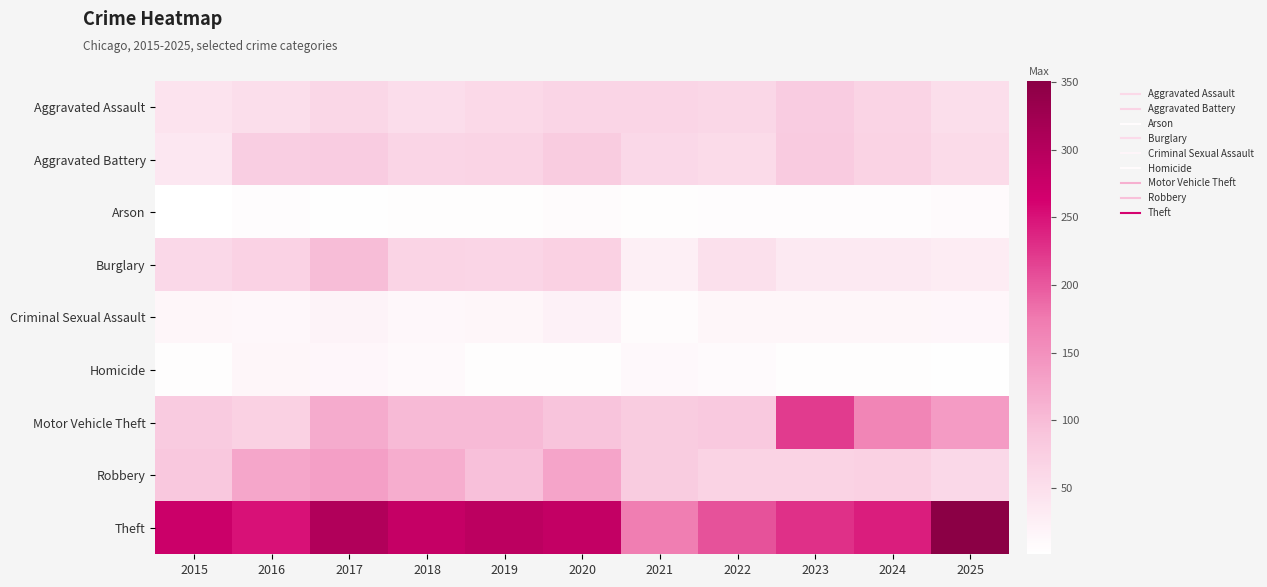

Reading left to right, list all the values displayed in this chart.

Aggravated Assault: 2015=44	2016=51	2017=62	2018=52	2019=59	2020=64	2021=64	2022=62	2023=78	2024=66	2025=51
Aggravated Battery: 2015=37	2016=75	2017=78	2018=65	2019=66	2020=79	2021=61	2022=57	2023=81	2024=69	2025=56
Arson: 2015=1	2016=6	2017=3	2018=5	2019=4	2020=7	2021=5	2022=6	2023=6	2024=6	2025=8
Burglary: 2015=61	2016=70	2017=99	2018=67	2019=65	2020=72	2021=25	2022=48	2023=35	2024=35	2025=30
Criminal Sexual Assault: 2015=15	2016=13	2017=20	2018=13	2019=16	2020=22	2021=7	2022=15	2023=16	2024=15	2025=14
Homicide: 2015=4	2016=16	2017=14	2018=10	2019=4	2020=4	2021=11	2022=9	2023=5	2024=5	2025=3
Motor Vehicle Theft: 2015=81	2016=72	2017=119	2018=101	2019=102	2020=90	2021=80	2022=84	2023=221	2024=163	2025=137
Robbery: 2015=85	2016=125	2017=133	2018=117	2019=94	2020=128	2021=80	2022=69	2023=69	2024=72	2025=60
Theft: 2015=274	2016=250	2017=304	2018=280	2019=291	2020=283	2021=171	2022=204	2023=228	2024=242	2025=351